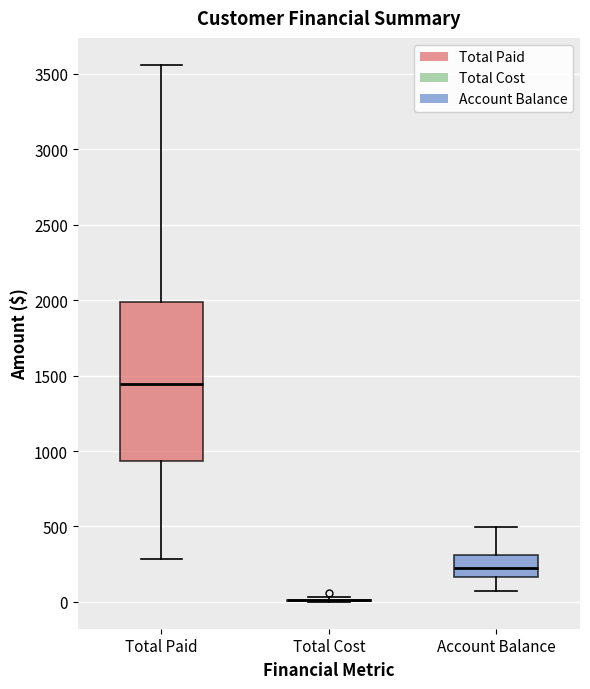

Reading left to right, read every box against the y-axis: the position of its median line, the range the box covers, and the ends of its whiskers. The values are not printed on the chart, so give them approximately, as read against the axis.

Total Paid: median 1450, box 950 to 2000, whiskers 300 to 3550
Total Cost: box collapsed to a line at 0, whiskers 0 to 50
Account Balance: median 200, box 150 to 300, whiskers 50 to 500